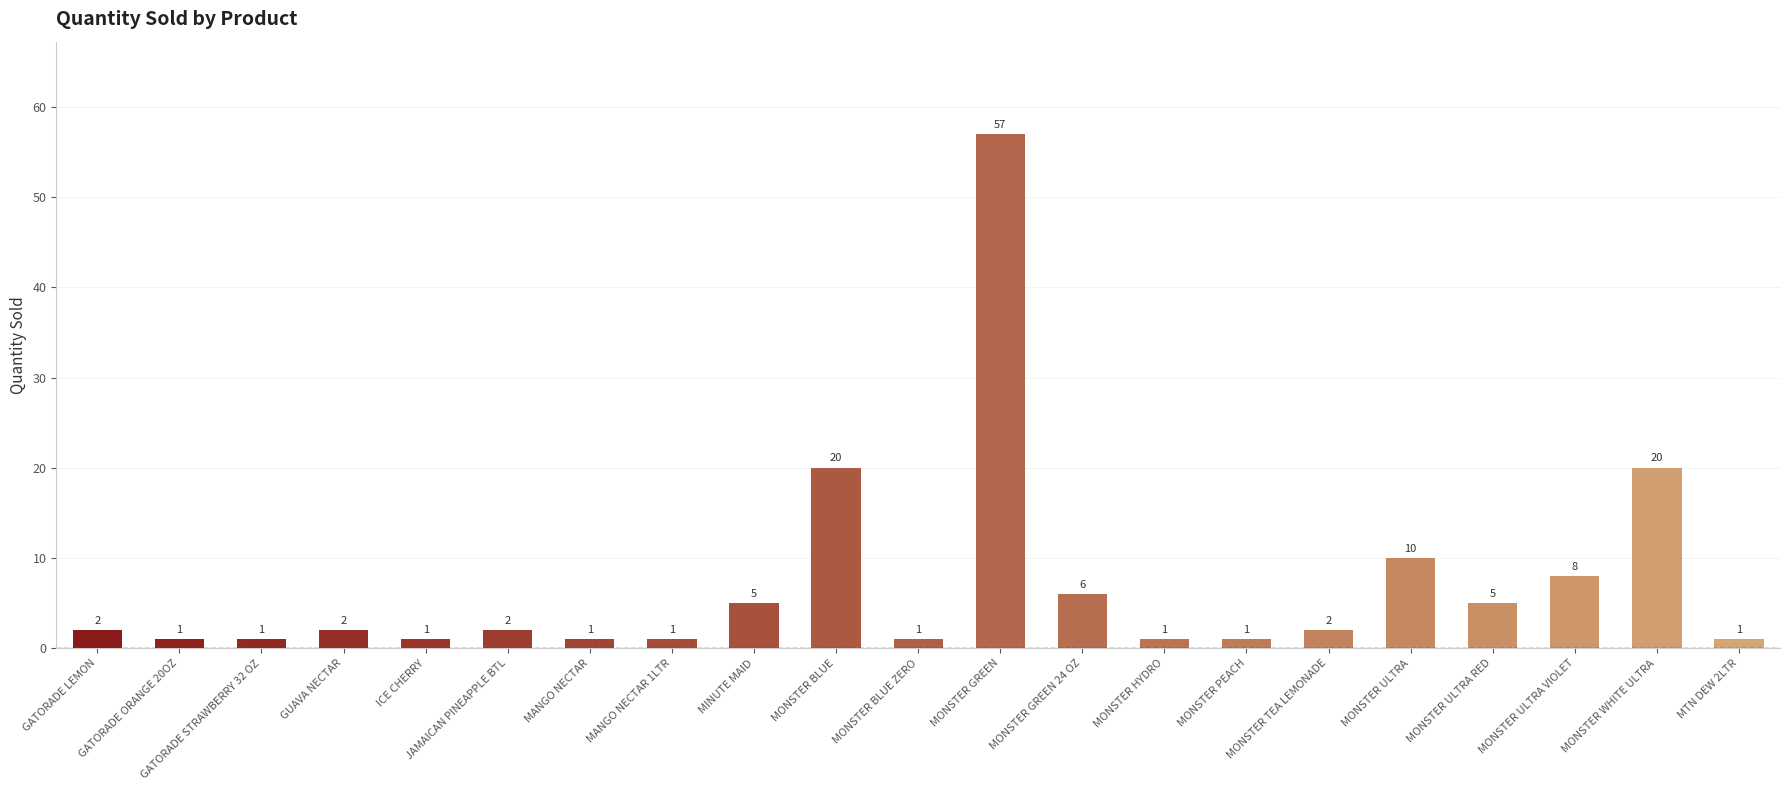

What is the difference between the maximum and second lowest values?

56